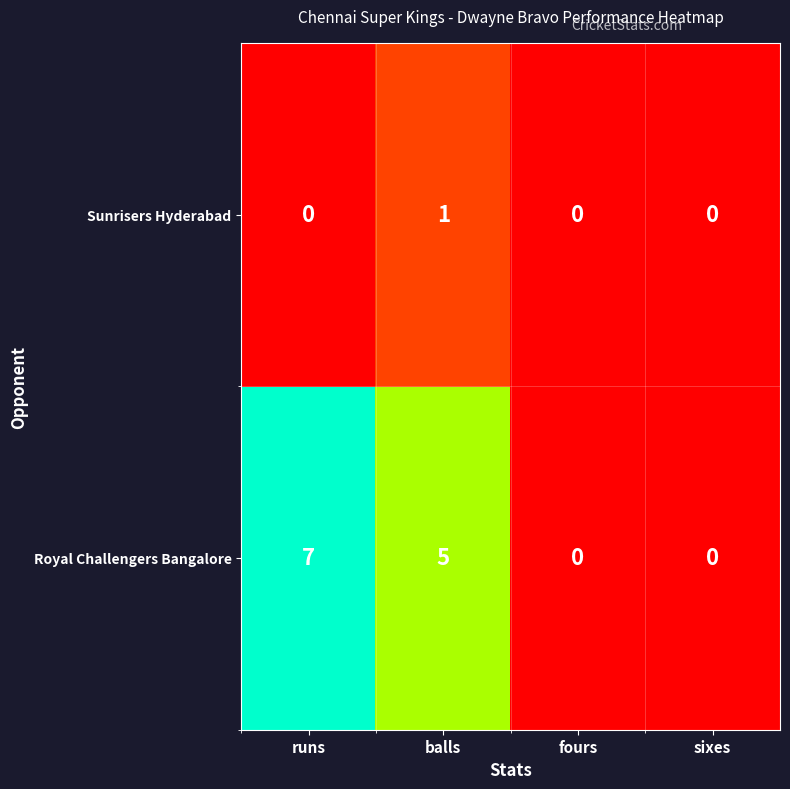

List the series in order of their peak value, highest first.

Royal Challengers Bangalore, Sunrisers Hyderabad